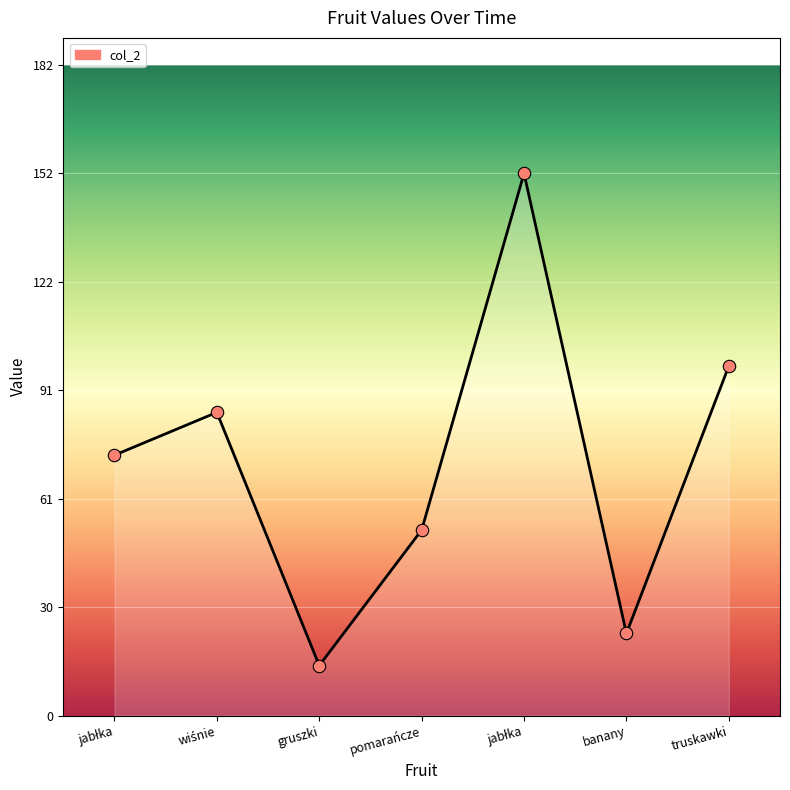

How many lines are shown in the chart?

1